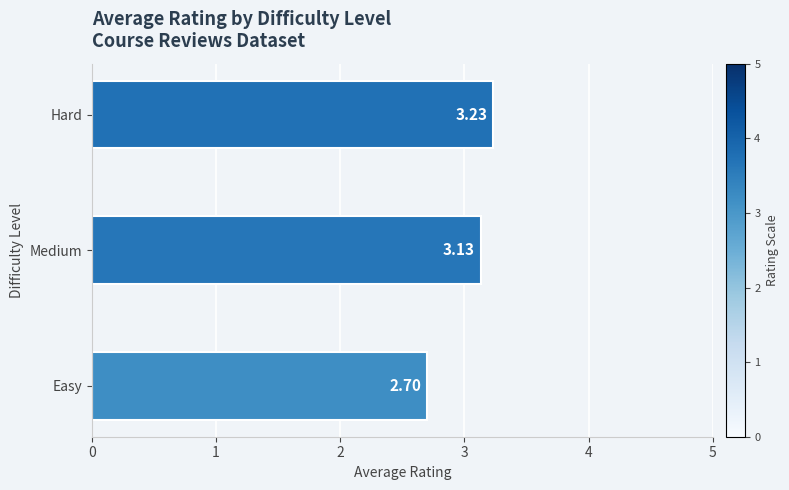

Approximately how many times larger is the value at Easy compared to Hard?

0.8